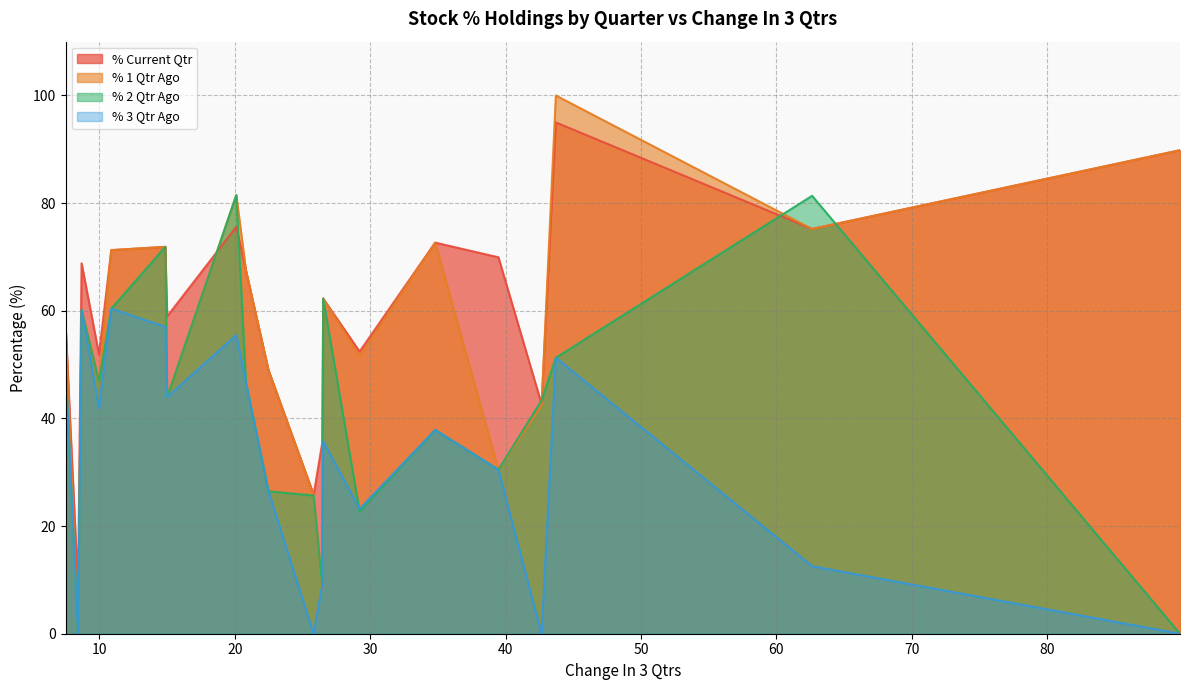

The % Current Qtr series shows 85.0 at 29.2195. True or false?

False